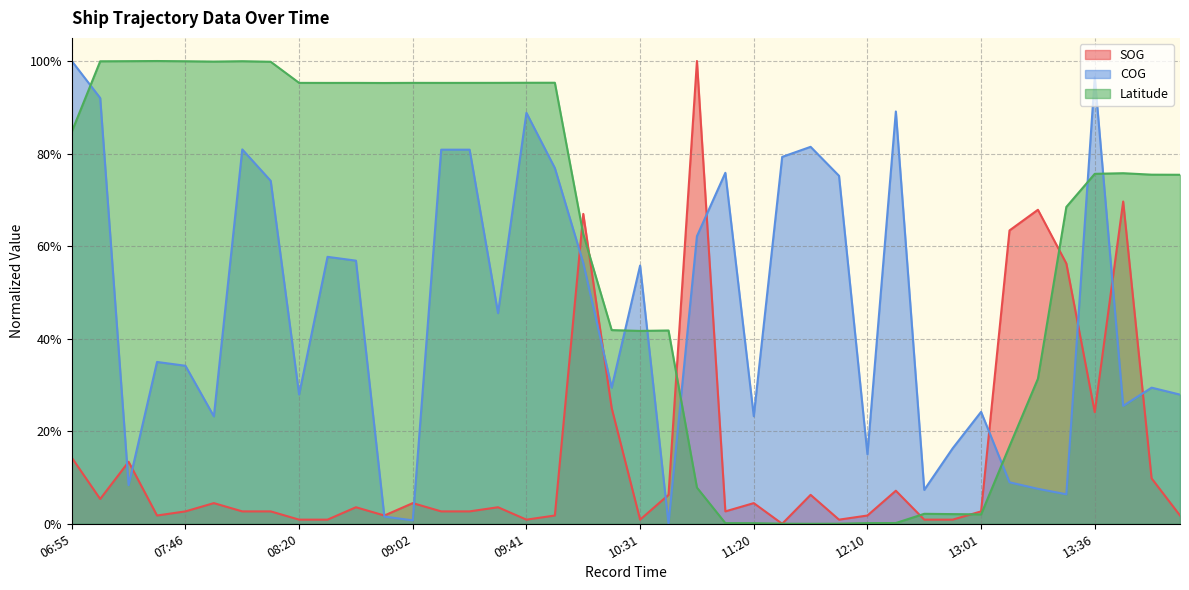

True or false: Latitude has more than 0 interior local peaks.

True